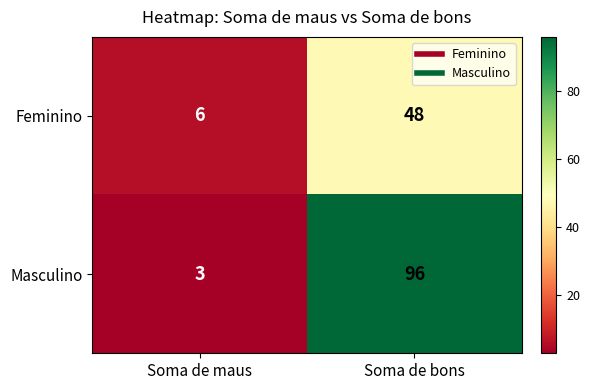

At which category is the sum across all series the highest?

Soma de bons